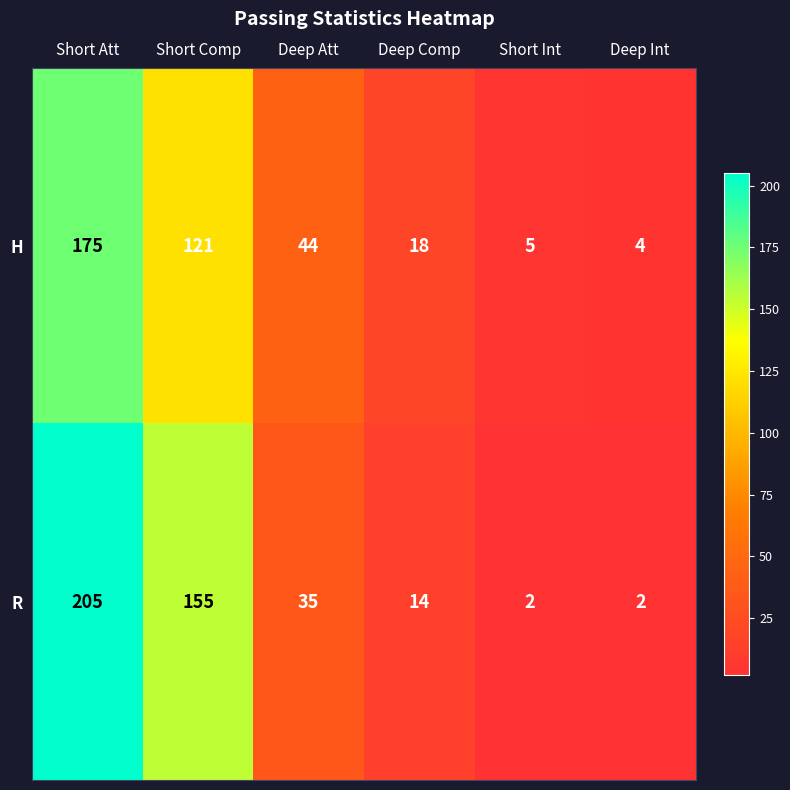

How many data points in R are less than 35?

3